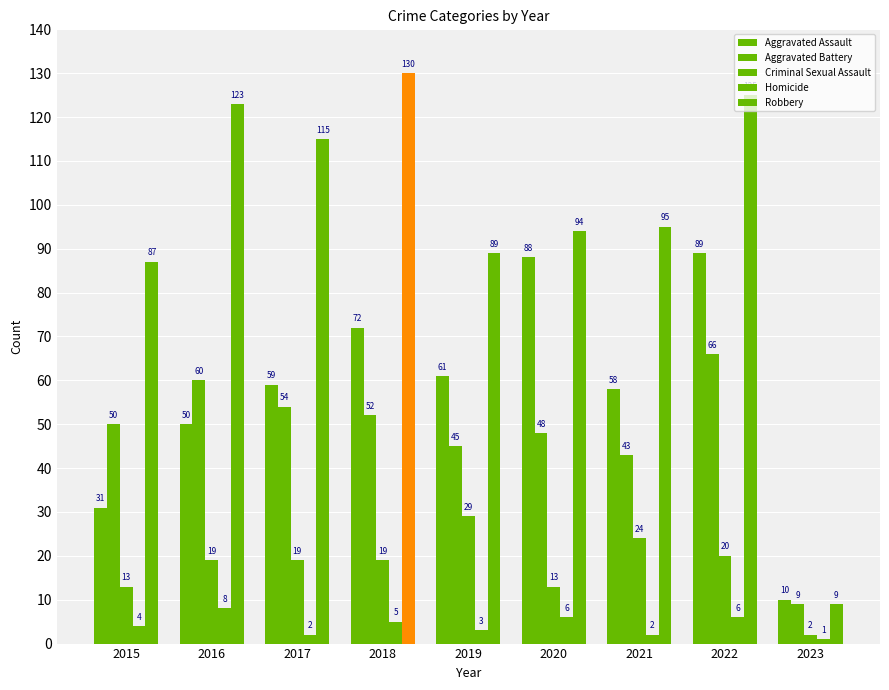

What is the sum of all Aggravated Battery values?

427